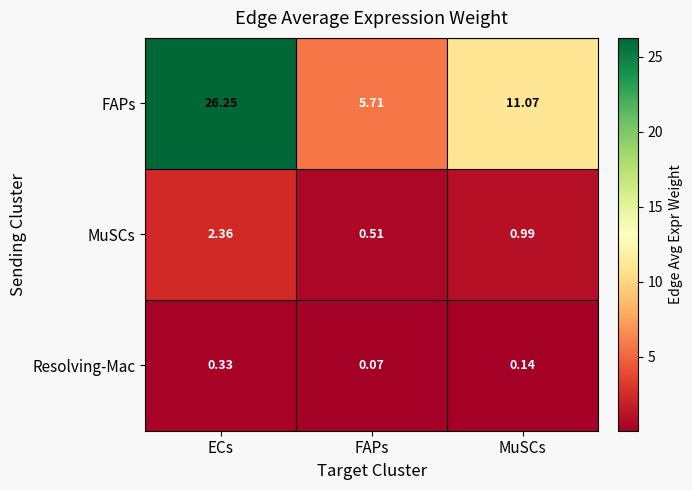

Count the number of data series in this chart.

3